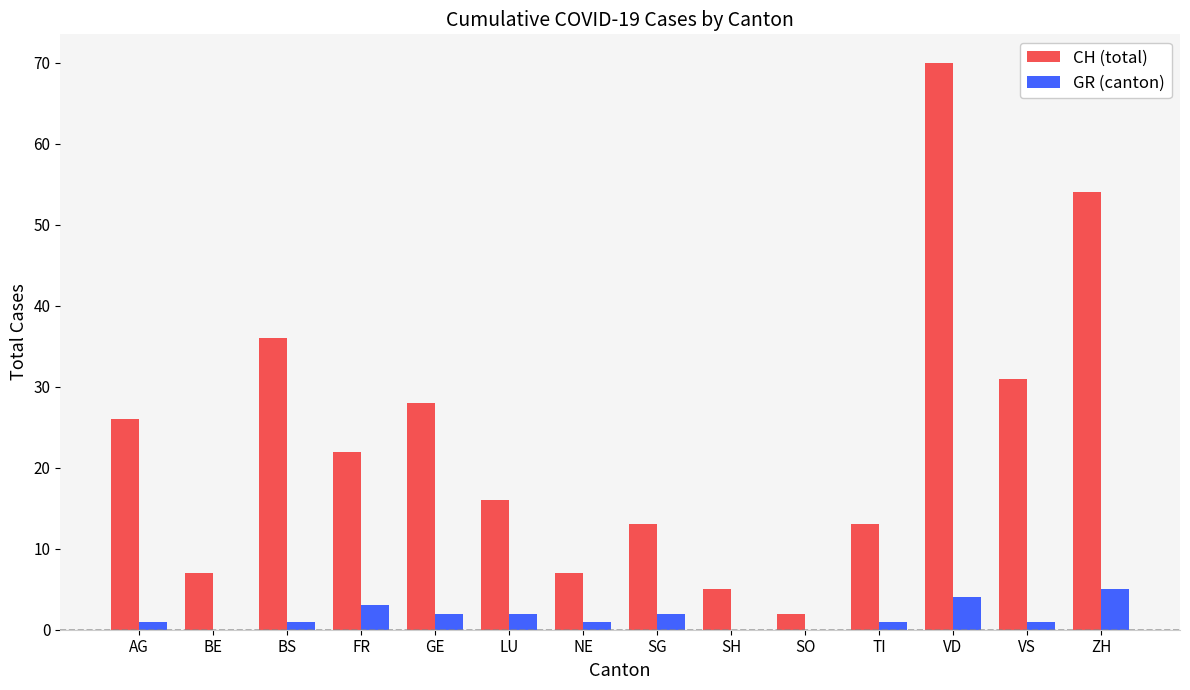

The CH (total) series shows 2 at SO. True or false?

True